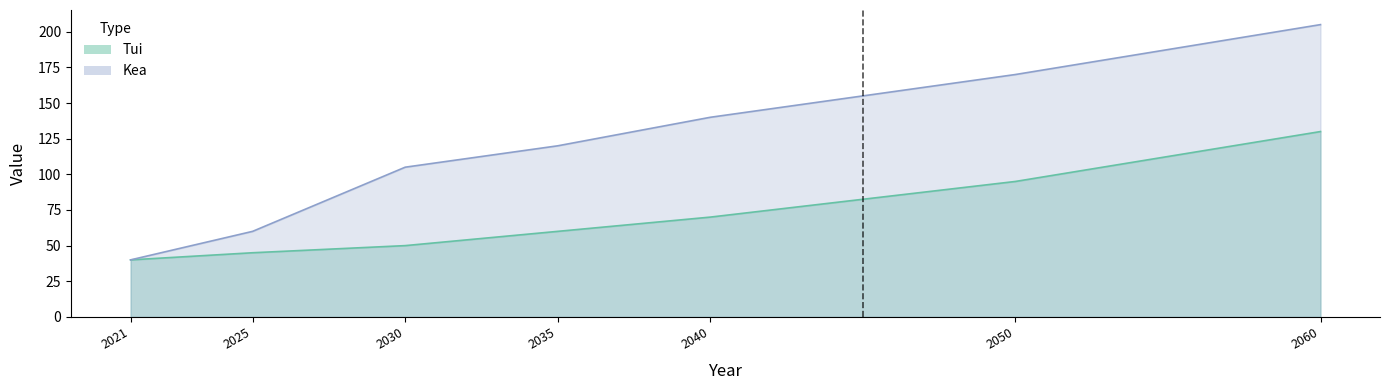

What is the highest value of the Tui series?

130